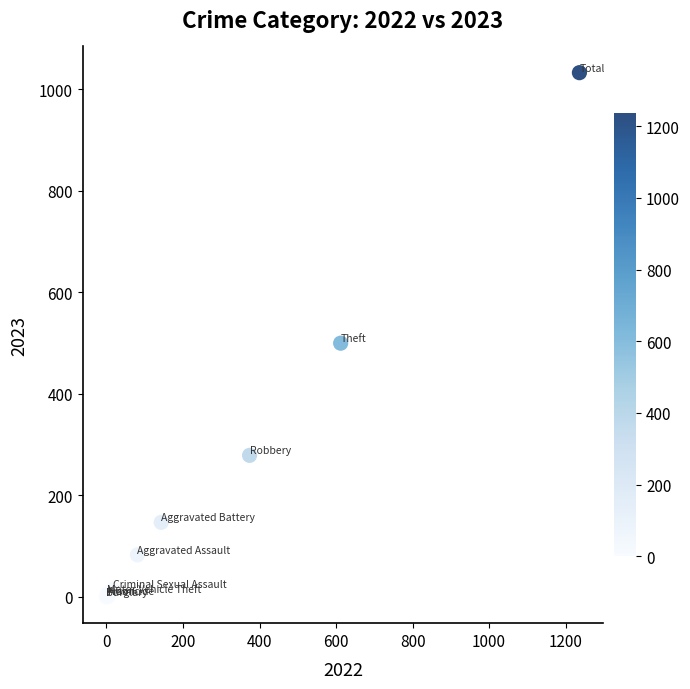

What Y value in the scatter plot is closest to 516?

500